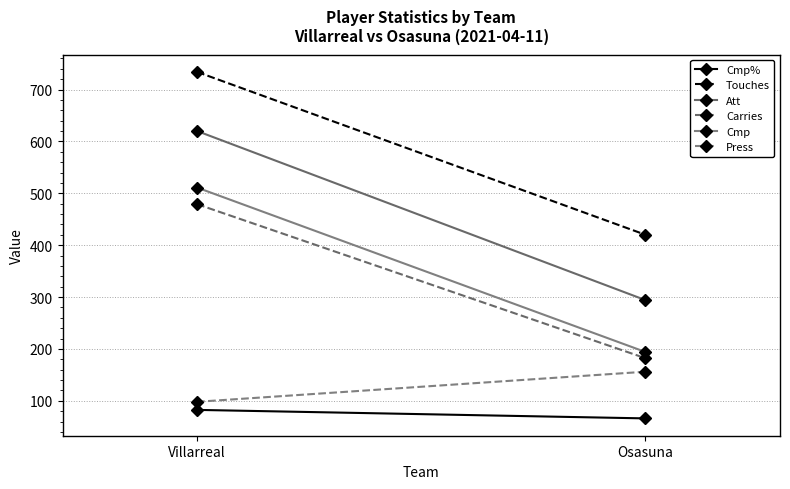

Reading left to right, transcribe all the data shown in this chart.

Cmp%: 82.4	66.0
Touches: 734.0	420.0
Att: 620.0	294.0
Carries: 479.0	182.0
Cmp: 511.0	194.0
Press: 98.0	156.0